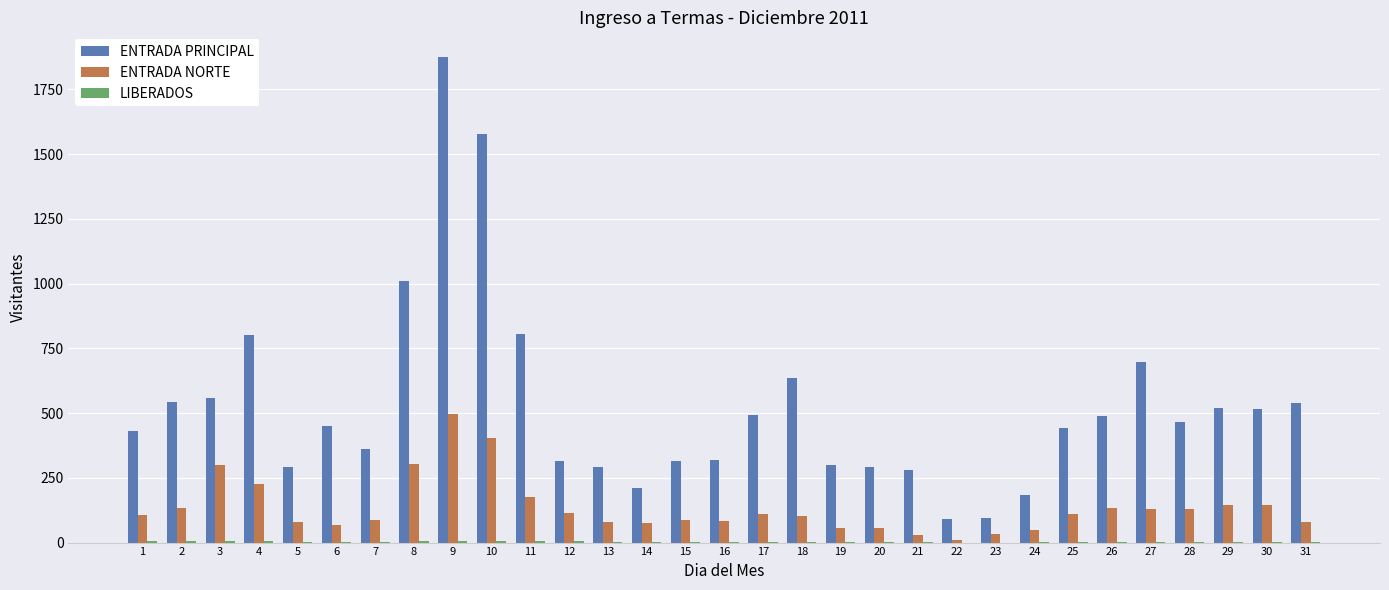

What is the maximum value for ENTRADA PRINCIPAL?

1876